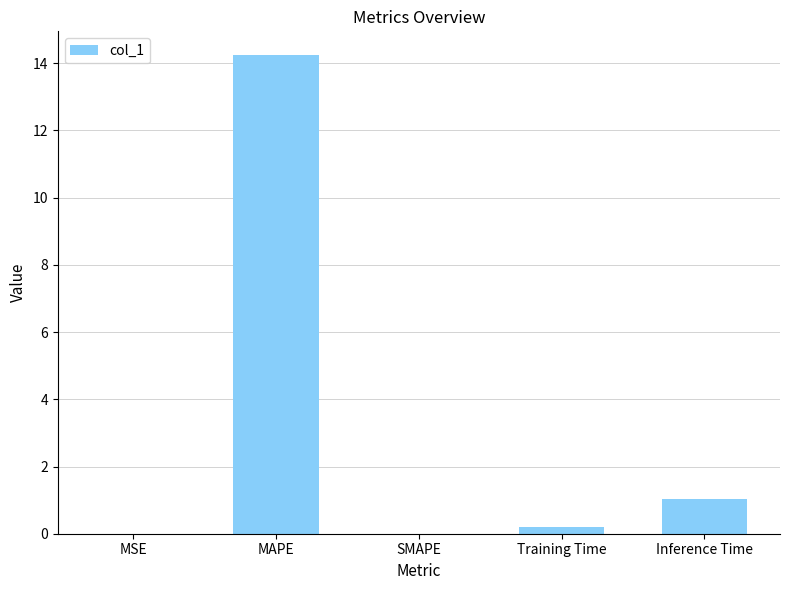

Between Training Time and Inference Time, which is larger?

Inference Time